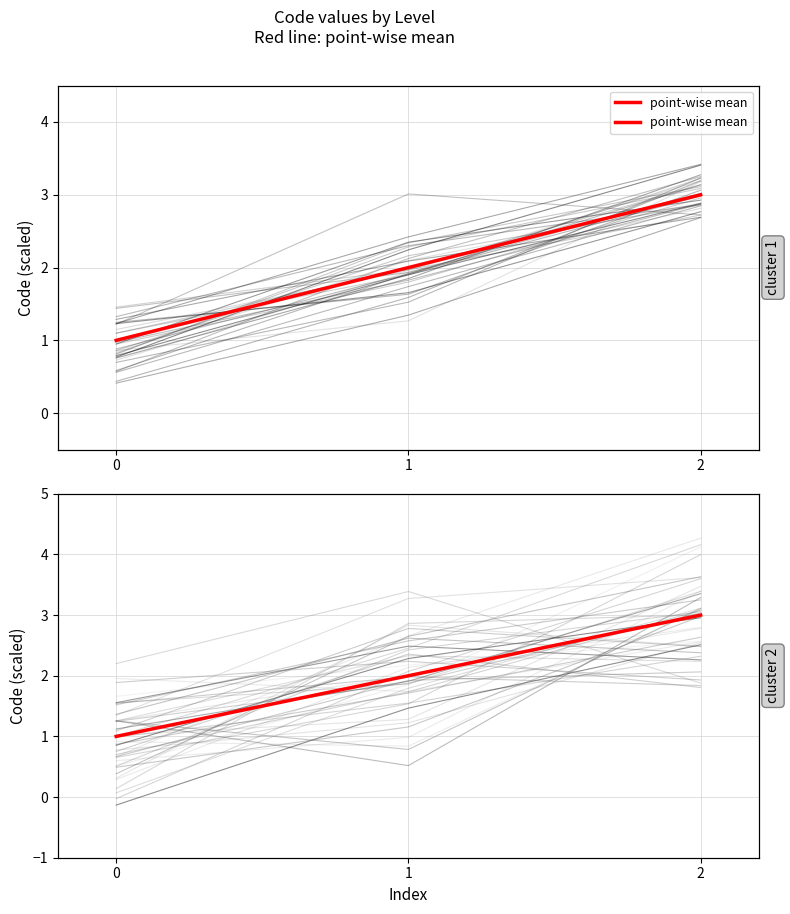

What is the change in value from 1 to 2?

+1